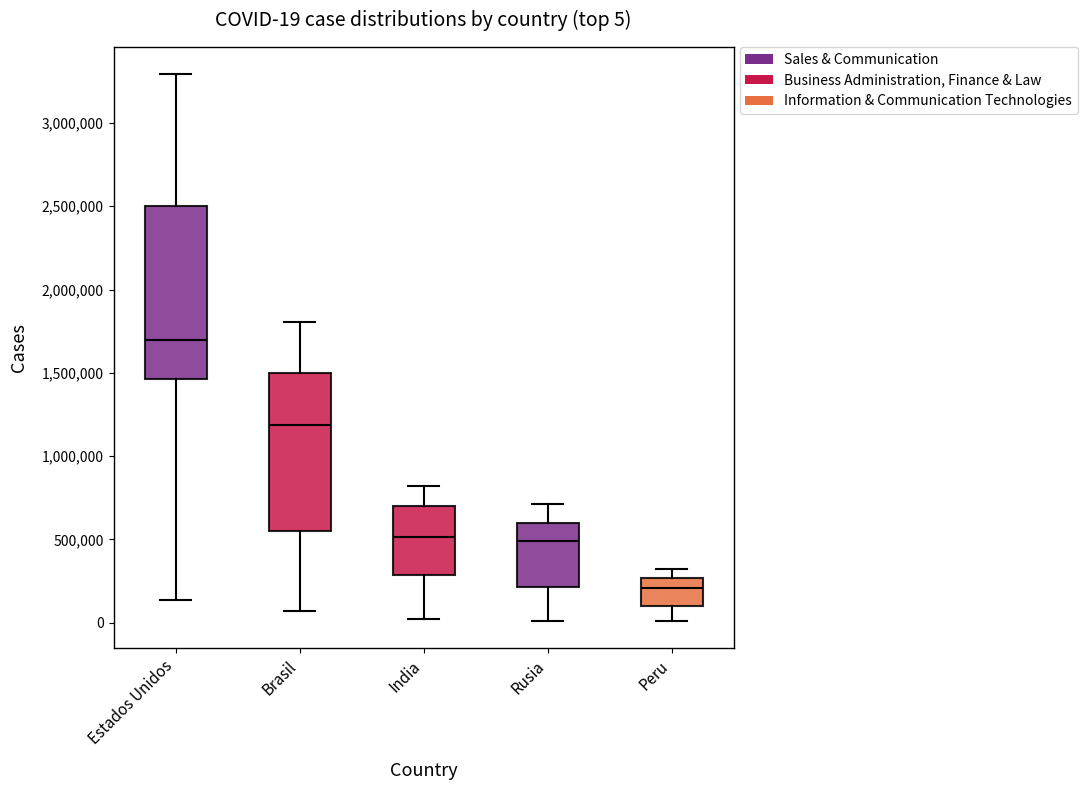

Which box is the tallest, from its lower edge to its upper edge?

Estados Unidos